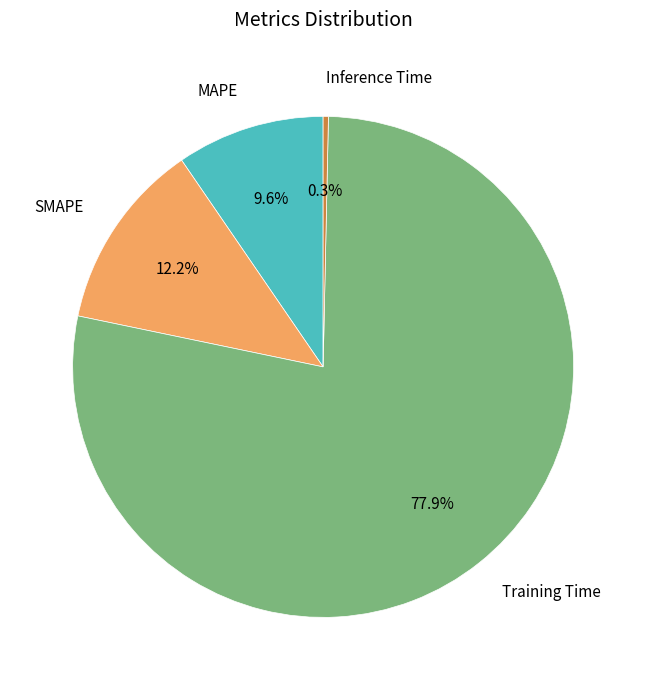

Between MAPE and SMAPE, which is larger?

SMAPE